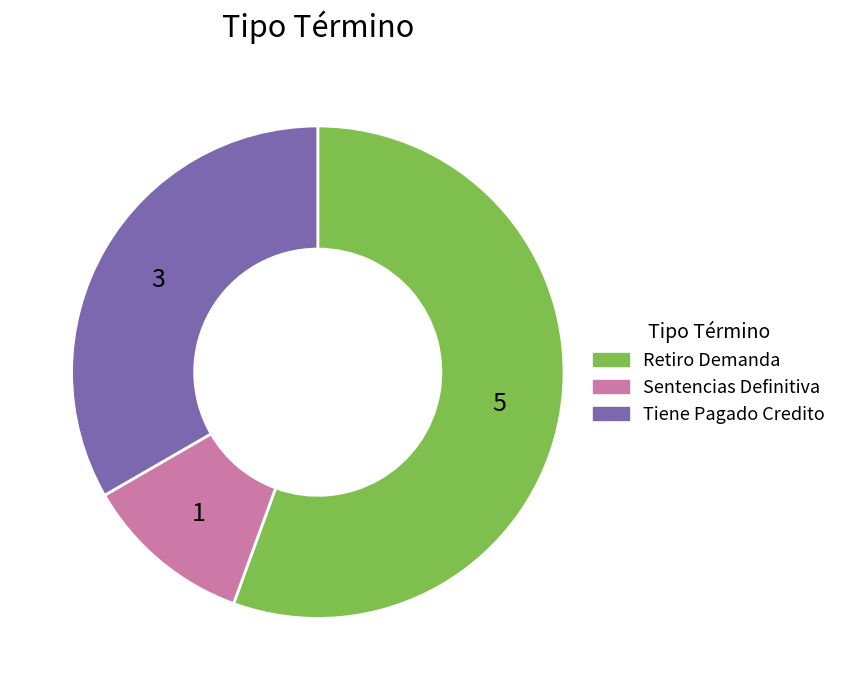

Which category accounts for the majority?

Retiro Demanda